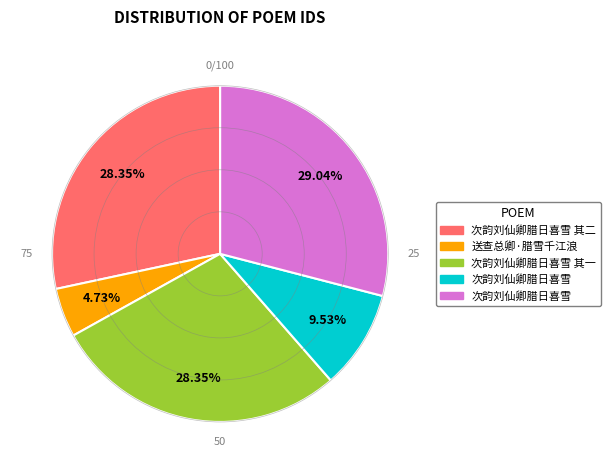

Does any single category account for the majority?

No